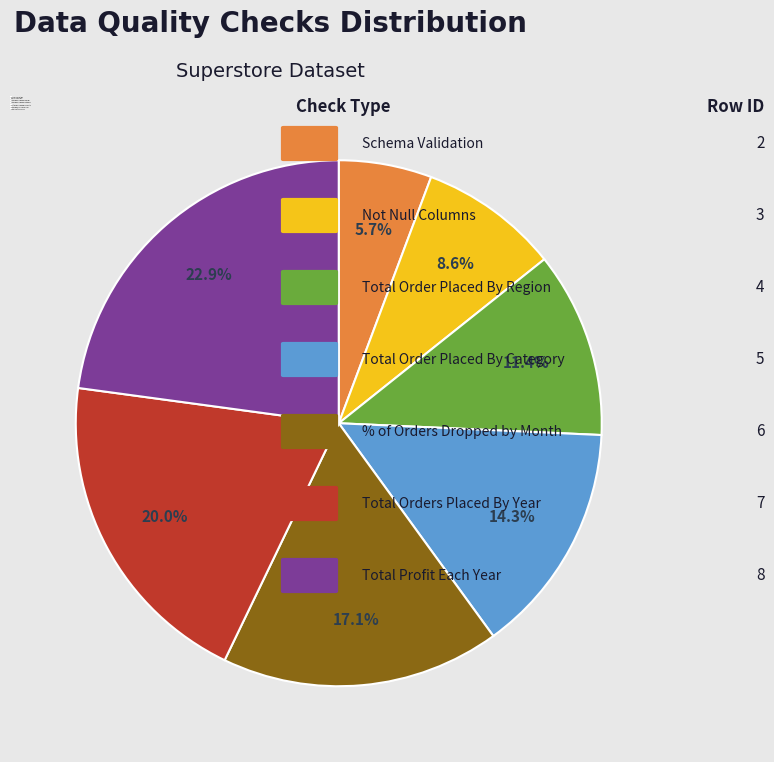

Rank the categories by value from lowest to highest.

Schema Validation, Not Null Columns, Total Order Placed By Region, Total Order Placed By Category, % of Orders Dropped by Month, Total Orders Placed By Year, Total Profit Each Year